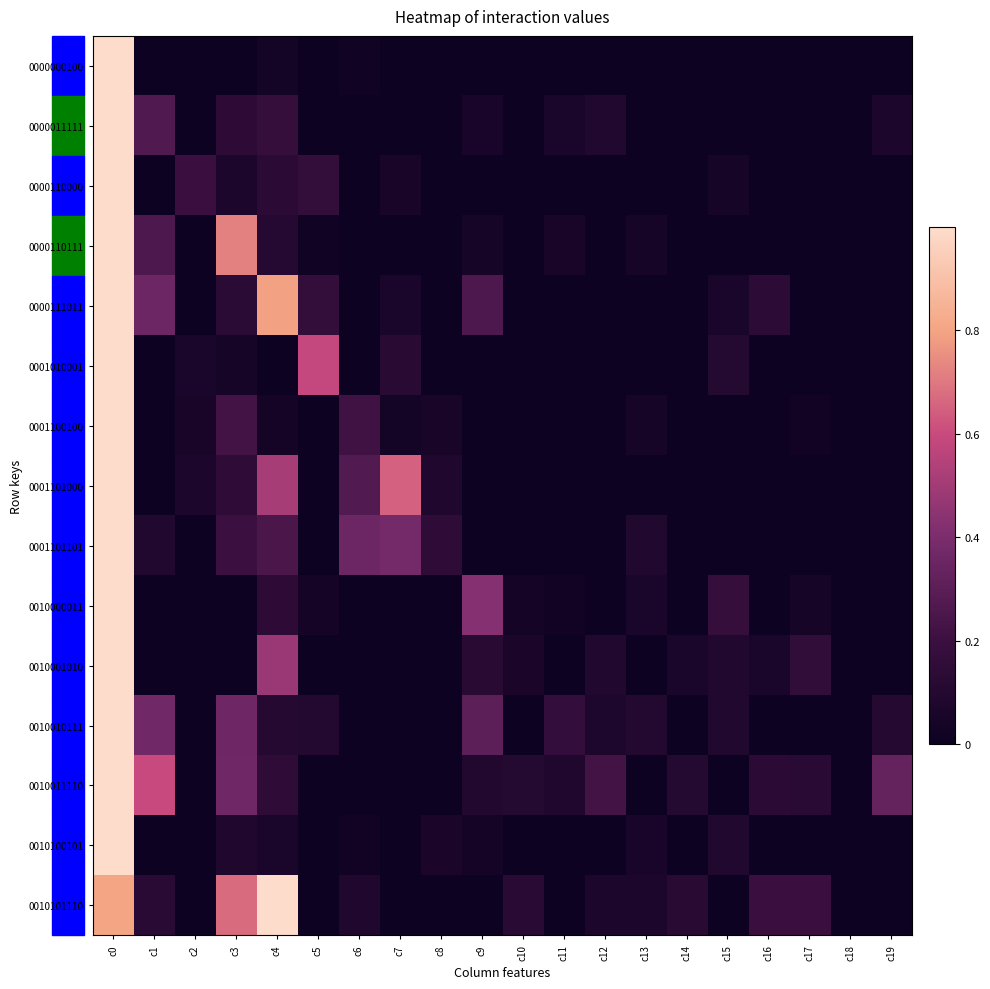

What is the total value across all series at c5?

1.1